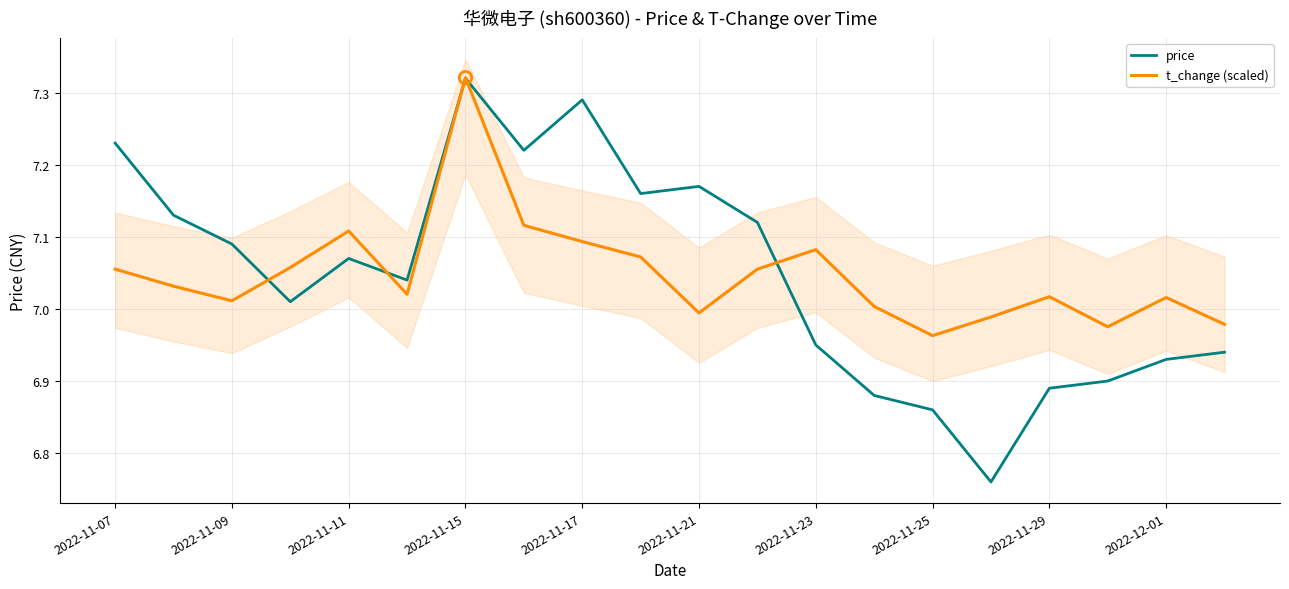

Is it true that t_change (scaled) equals 5.0 at 2022-11-15?

False